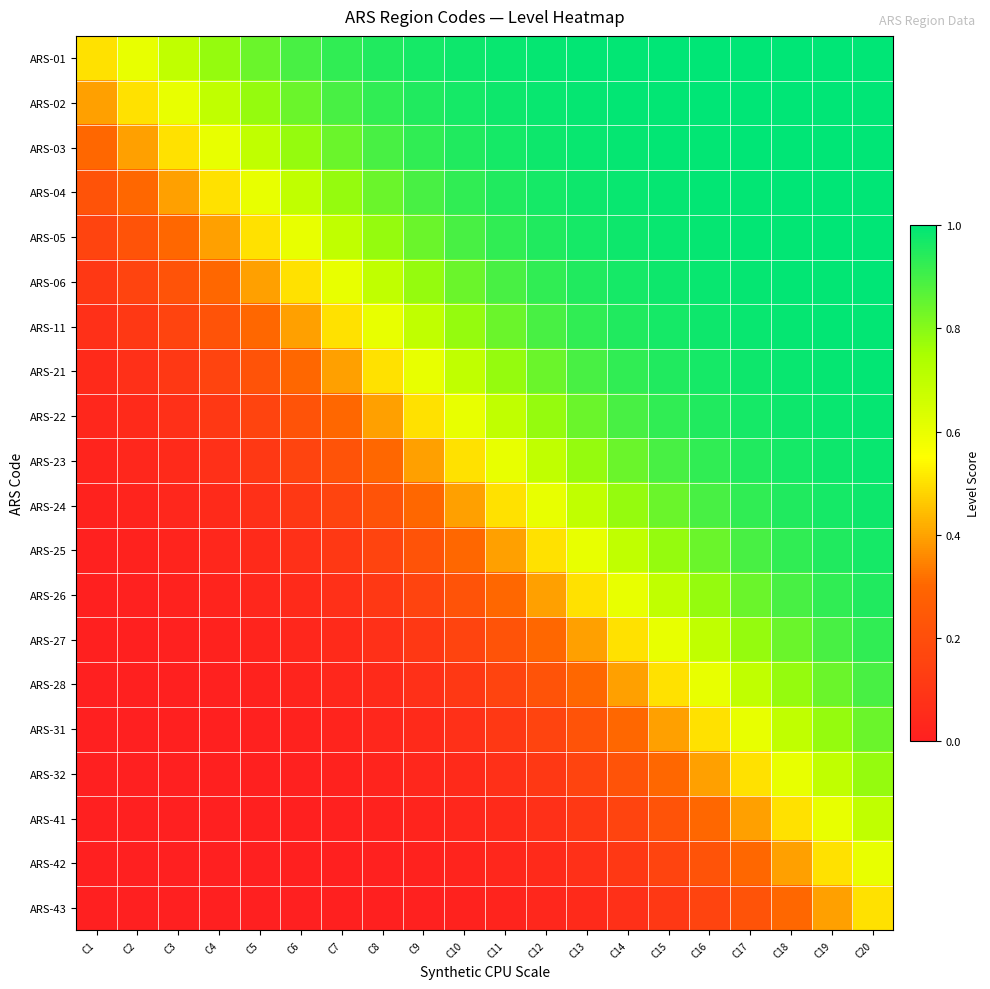

What is the total value across all series at C2?

2.5